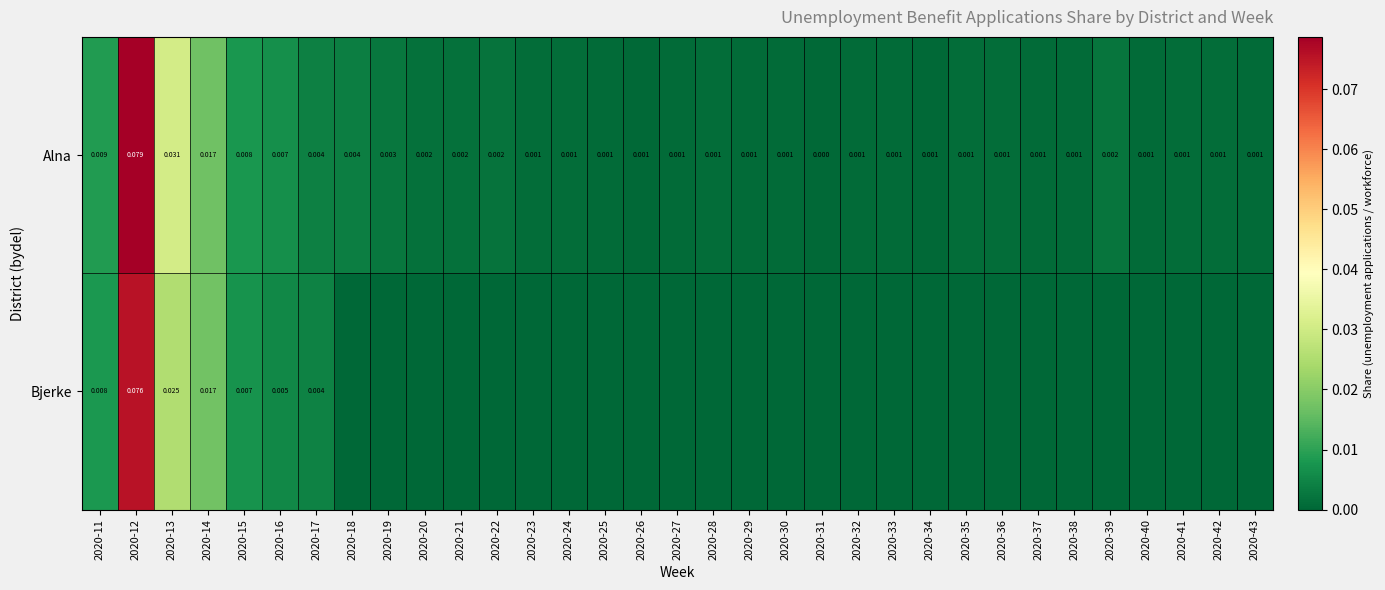

At 2020-13, list the series in order from largest to smallest.

Alna, Bjerke